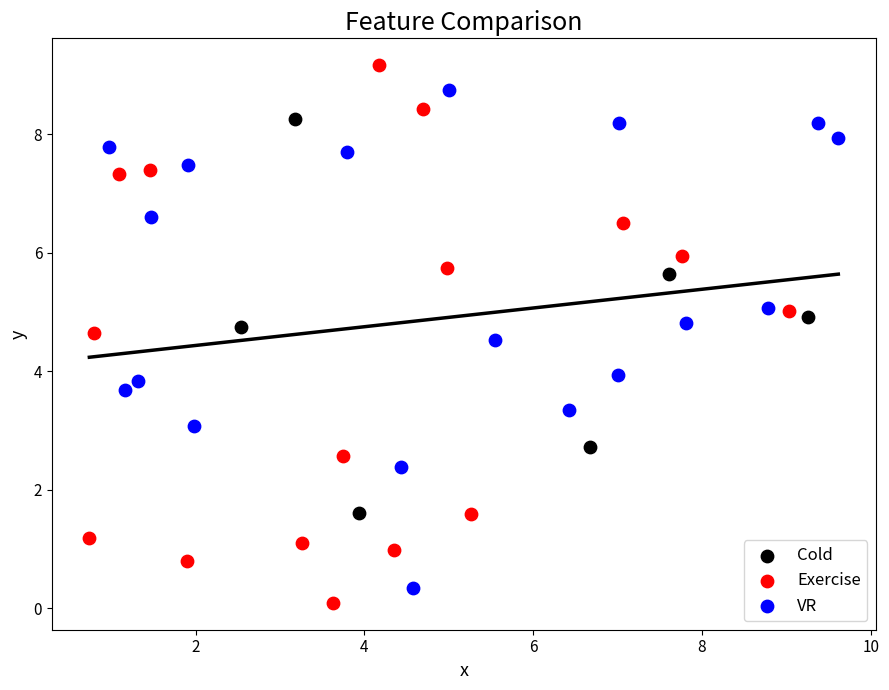

Which series reaches the maximum Y coordinate?

Exercise